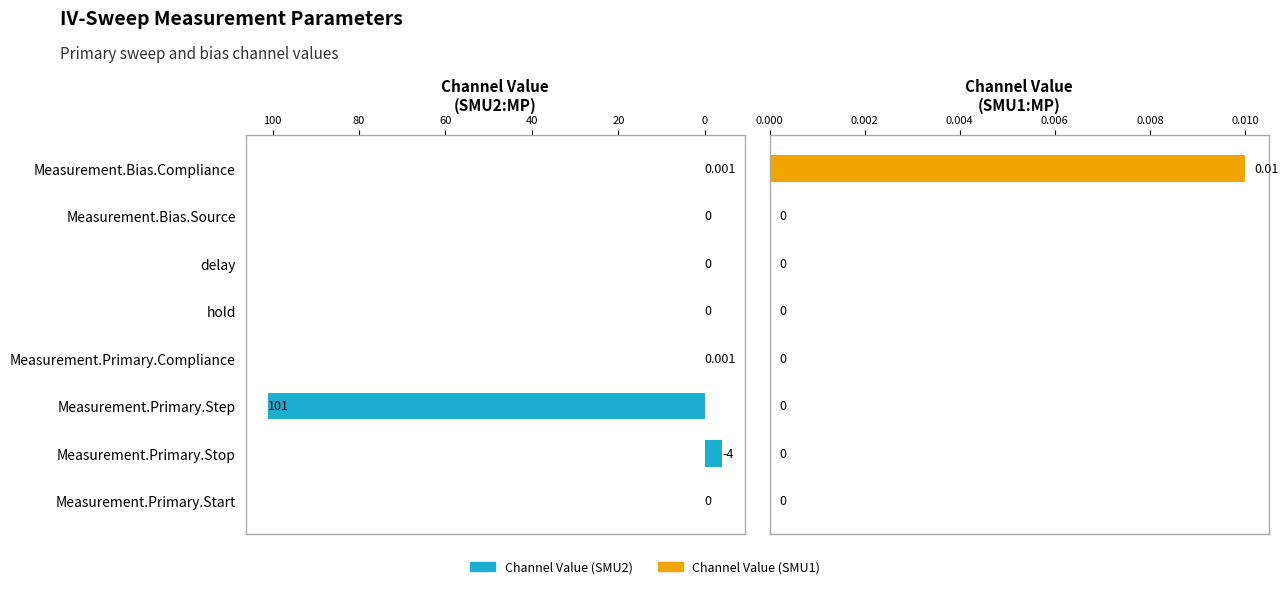

How many values in Channel Value (SMU2) are above zero?

3